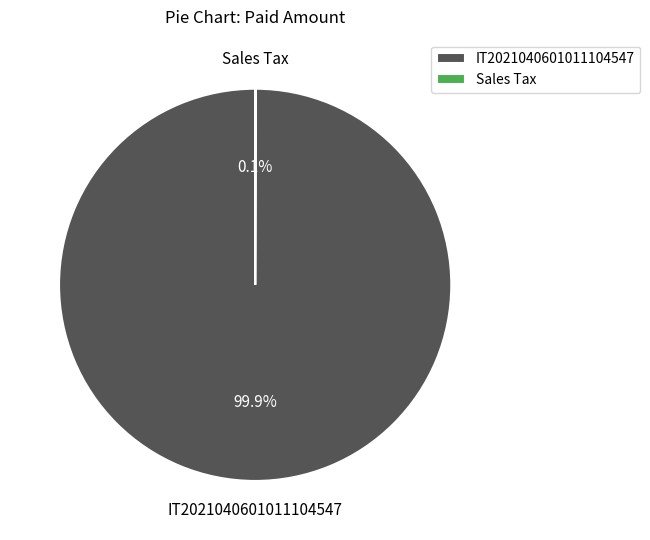

Is IT2021040601011104547 the majority of the pie?

Yes